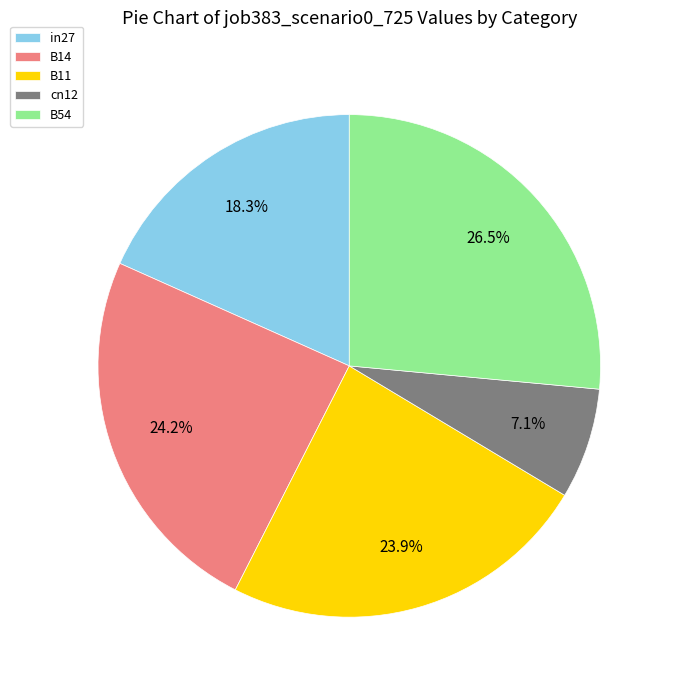

What percentage is NOT represented by B11?

76.1%